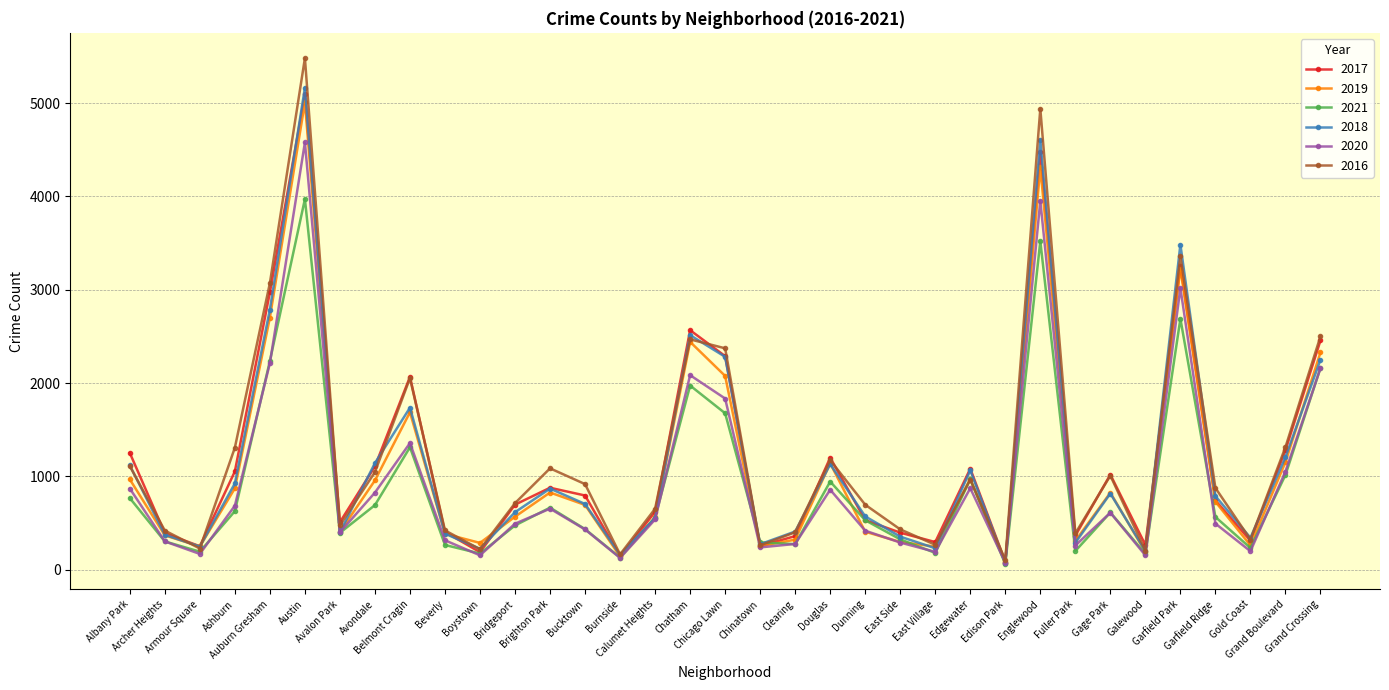

What is the maximum value for 2017?

5095